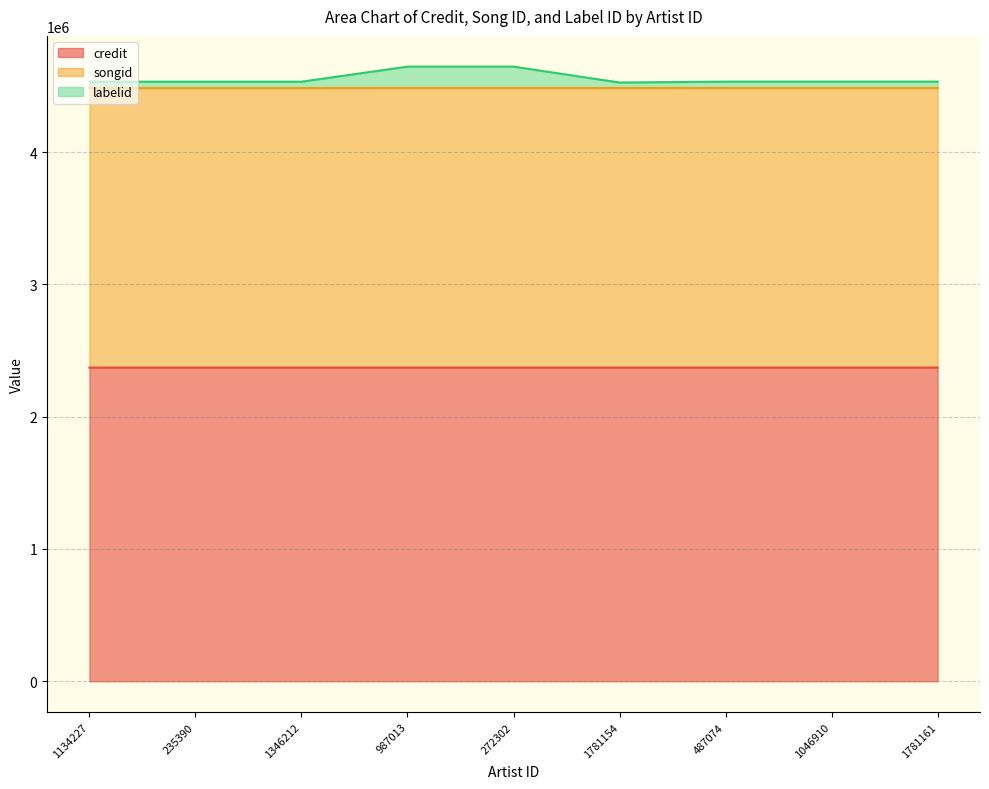

What is the smallest value displayed?

2370976